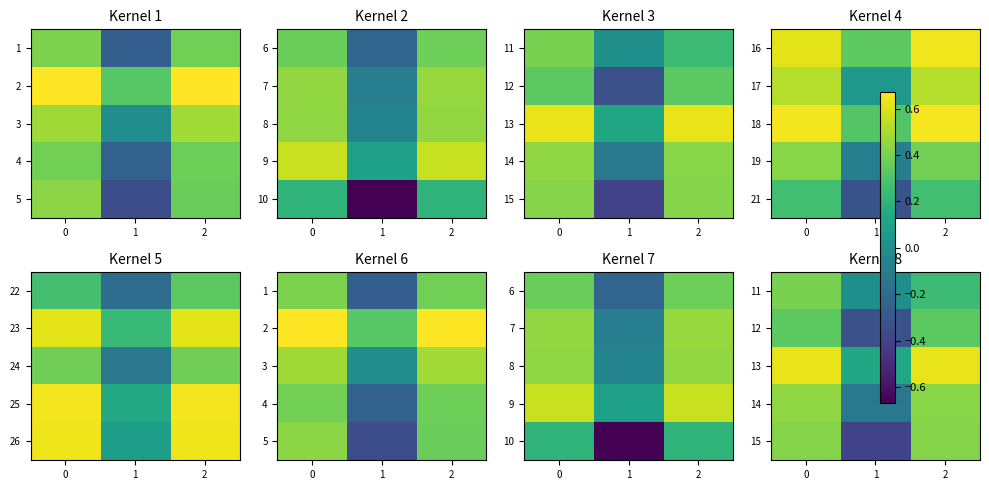

What is the total value across all series at 2?

2.1